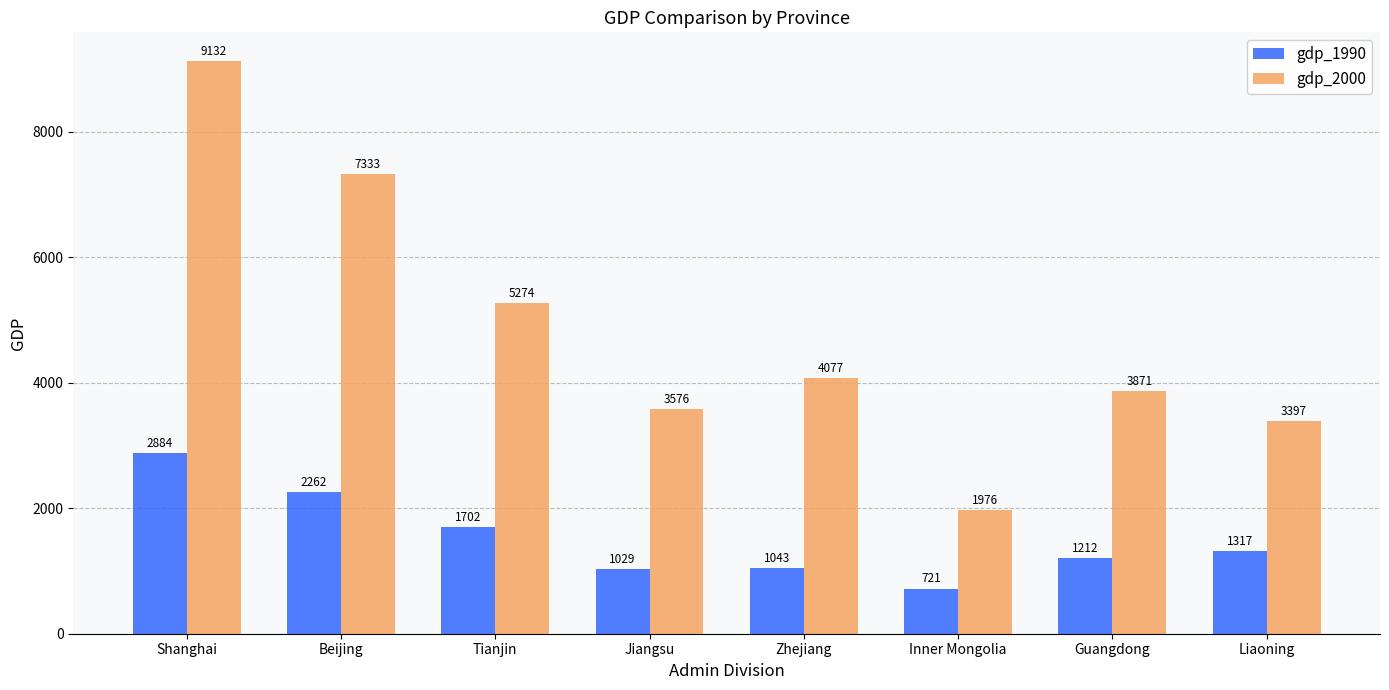

True or false: gdp_2000 has a value of 3750 at Shanghai.

False